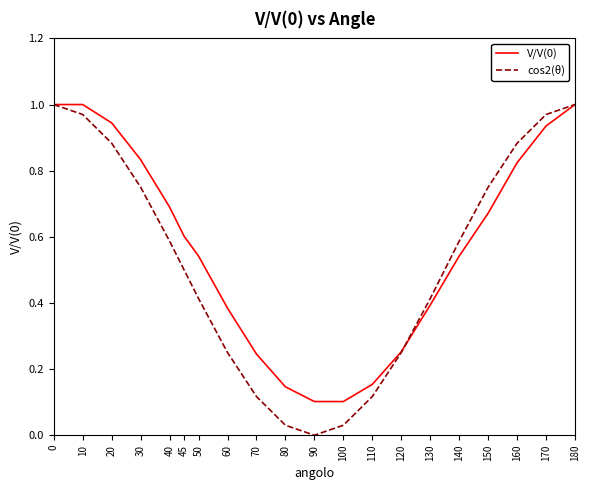

Which series has the widest spread of values?

cos2(θ)